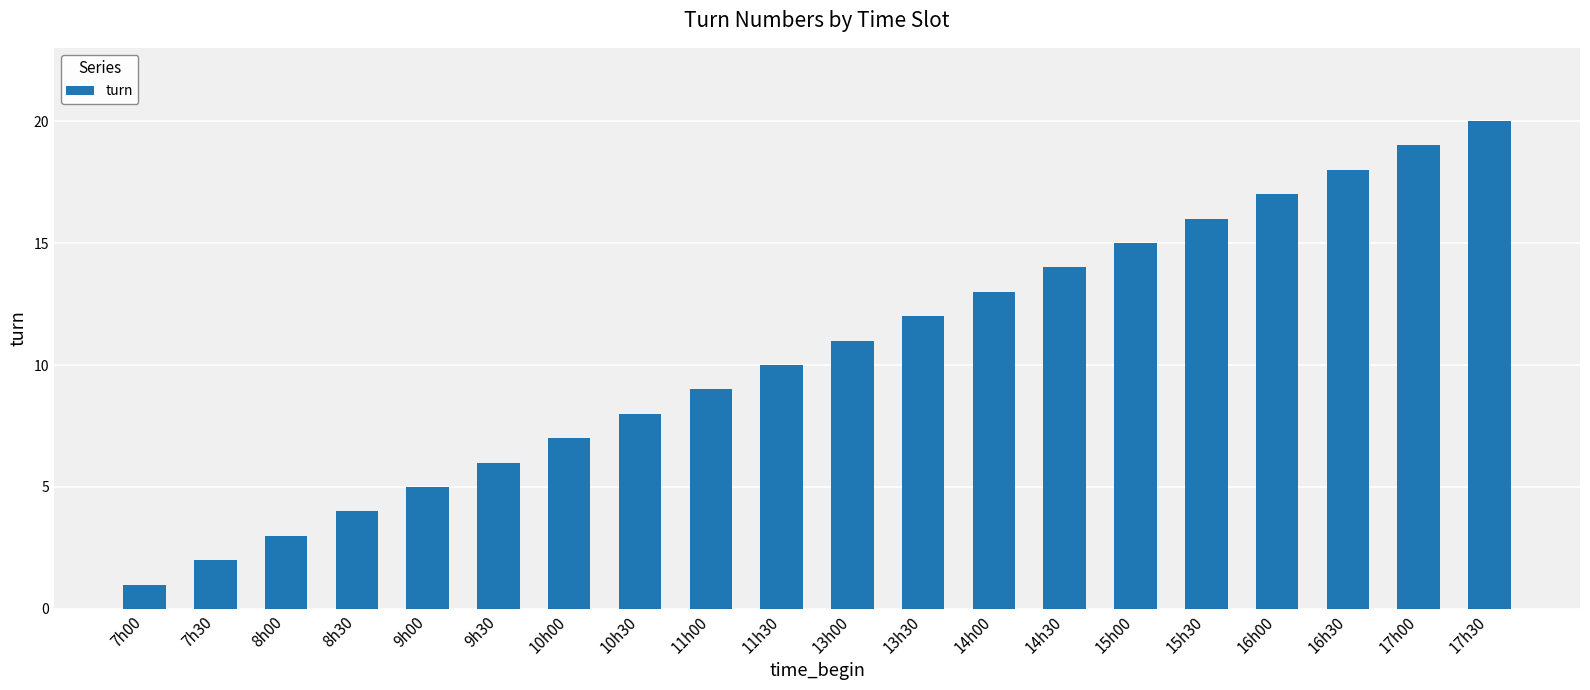

What is the difference between the values at 16h30 and 10h30?

10